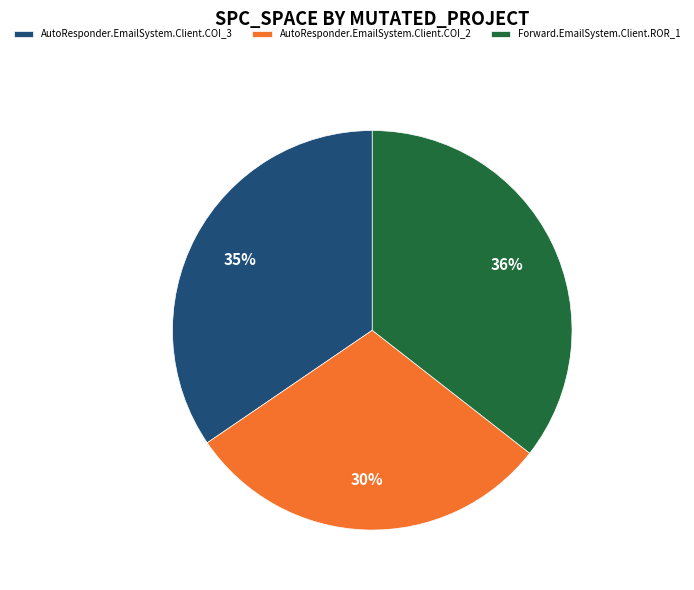

True or false: AutoResponder.EmailSystem.Client.COI_3 accounts for 47% of the total.

False